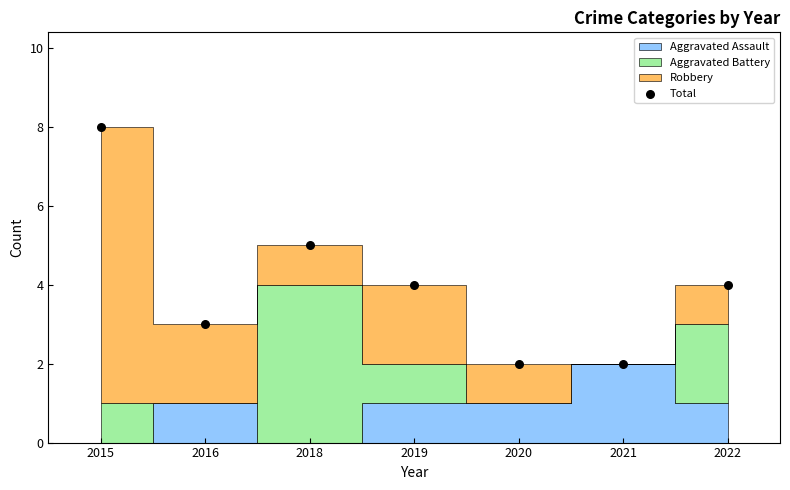

What is the average Y value?

4